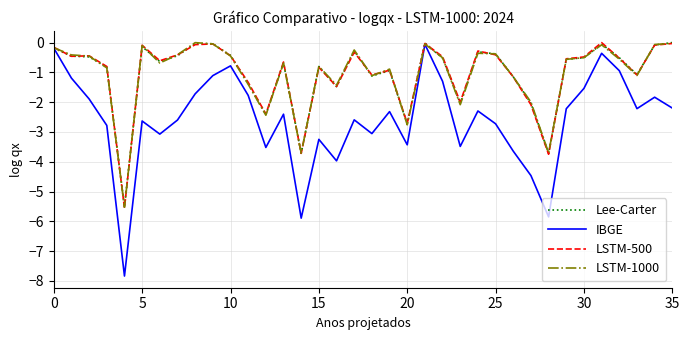

What is the minimum value shown in the chart?

-7.8